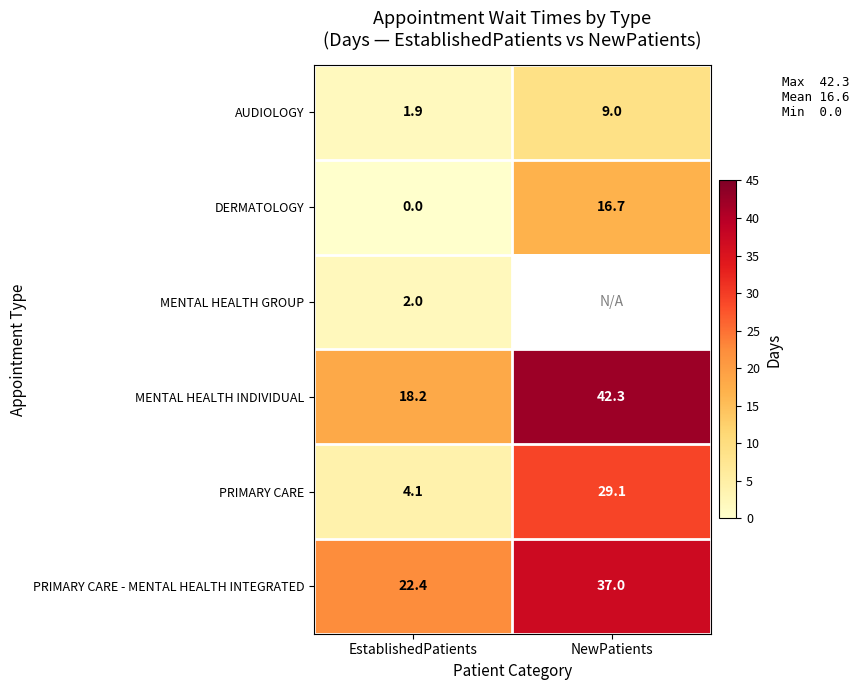

Rank the categories by AUDIOLOGY value from lowest to highest.

EstablishedPatients, NewPatients